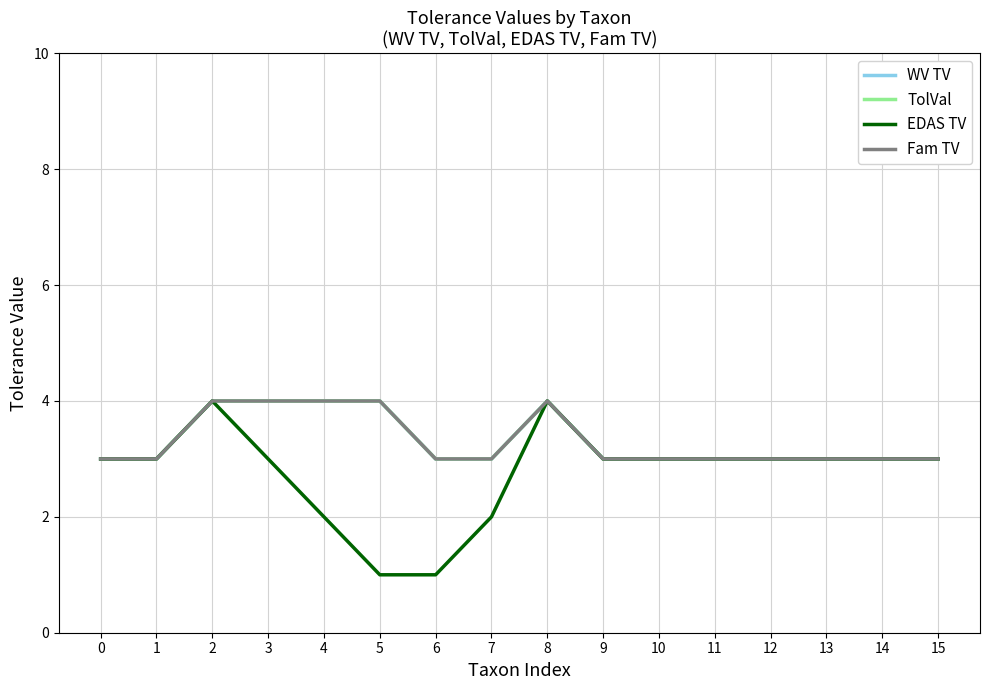

True or false: EDAS TV has more than 1 interior local peaks.

True